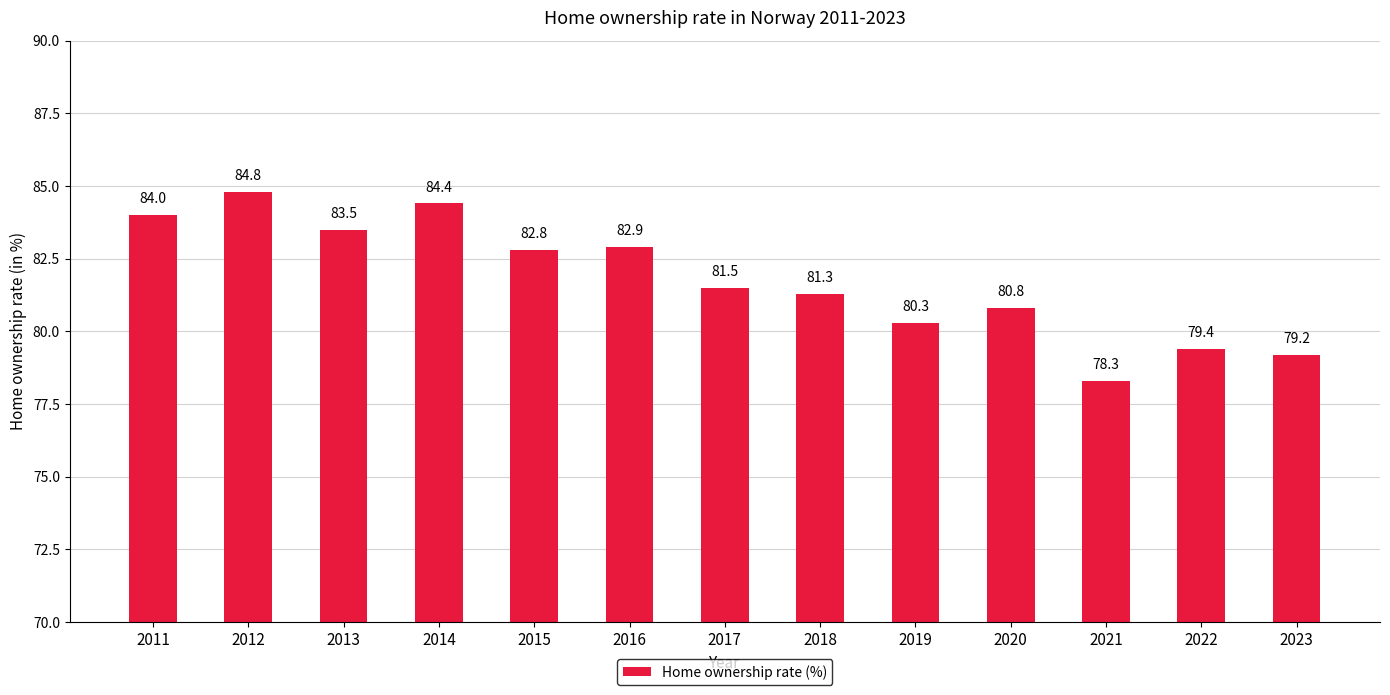

How many values are below 81?

5